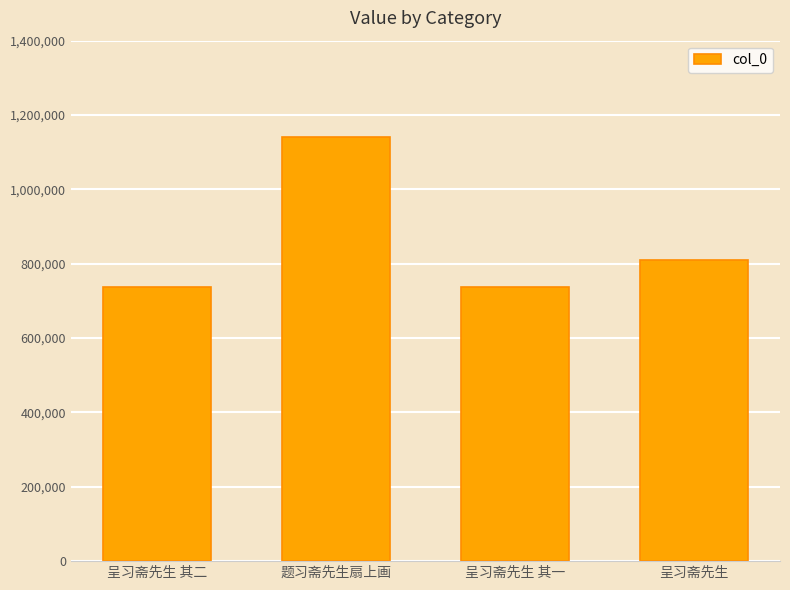

Where does the data first go above 811123?

题习斋先生扇上画